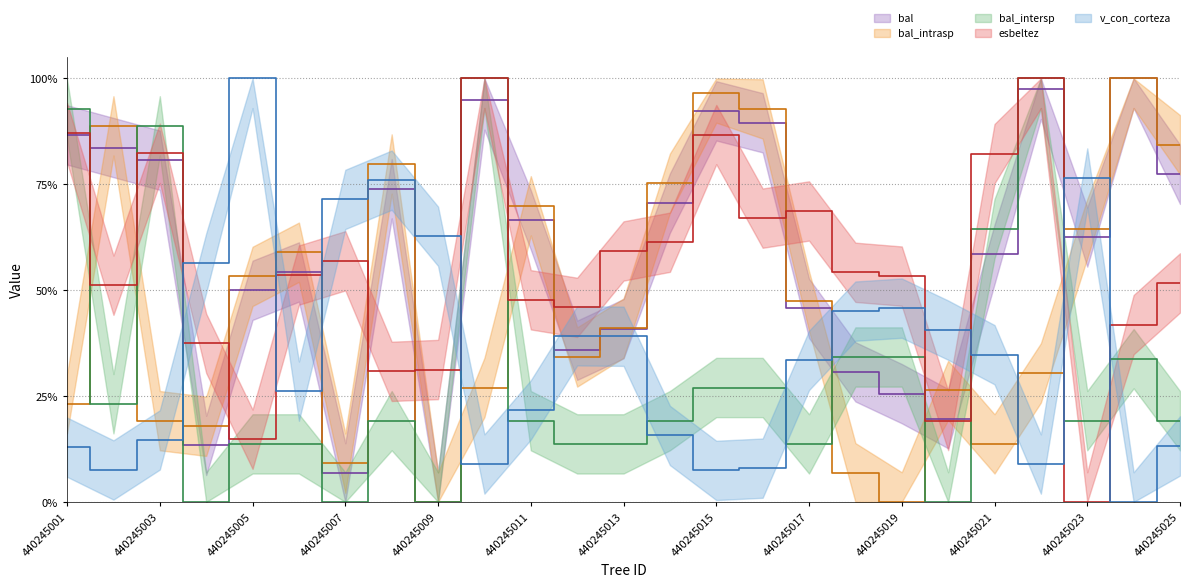

True or false: esbeltez has more than 0 interior local peaks.

True